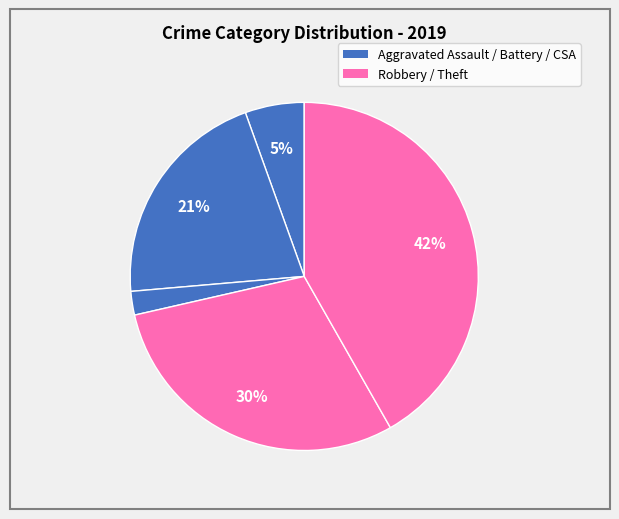

How many slices are in this pie chart?

5